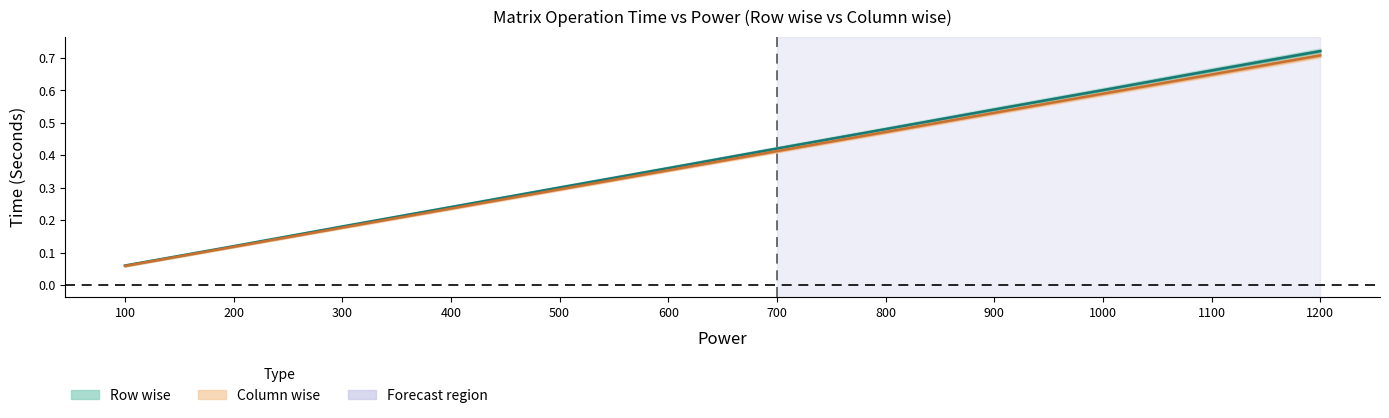

Reading left to right, list all the values displayed in this chart.

Row wise: 100=0.1	200=0.1	300=0.2	400=0.2	500=0.3	600=0.4	700=0.4	800=0.5	900=0.5	1000=0.6	1100=0.7	1200=0.7
Column wise: 100=0.1	200=0.1	300=0.2	400=0.2	500=0.3	600=0.4	700=0.4	800=0.5	900=0.5	1000=0.6	1100=0.6	1200=0.7